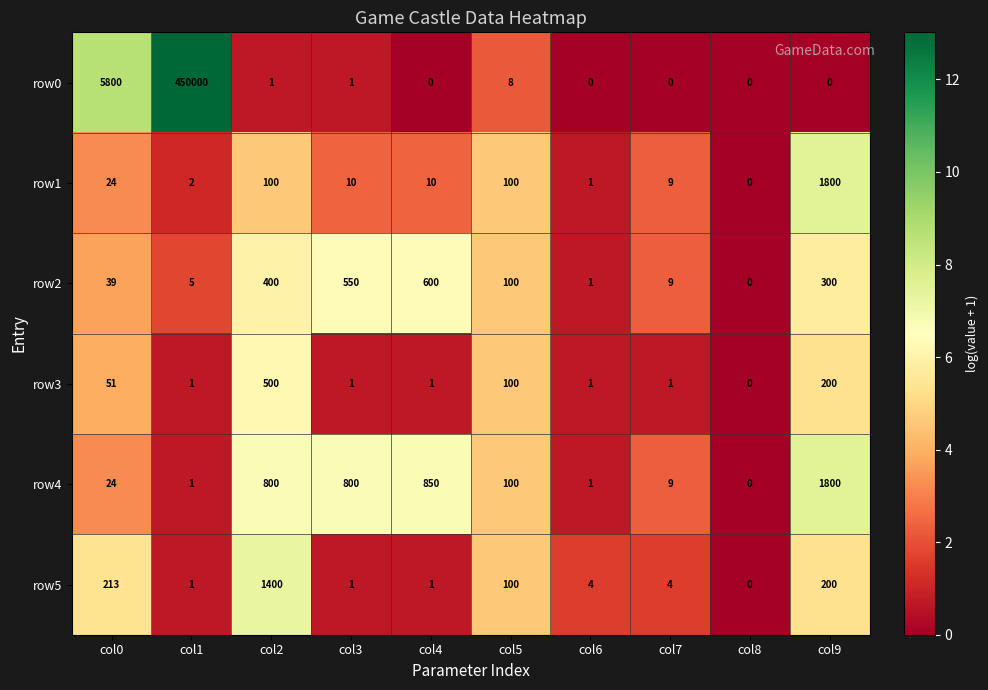

How many values in row0 are above zero?

5